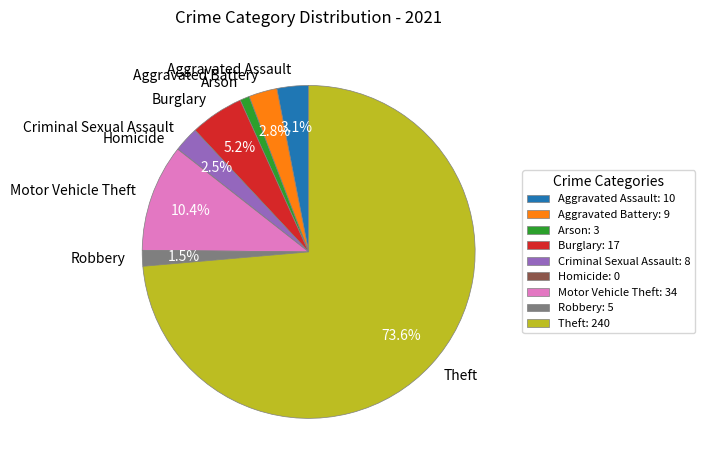

To the nearest percent, what portion does Aggravated Battery represent?

3%